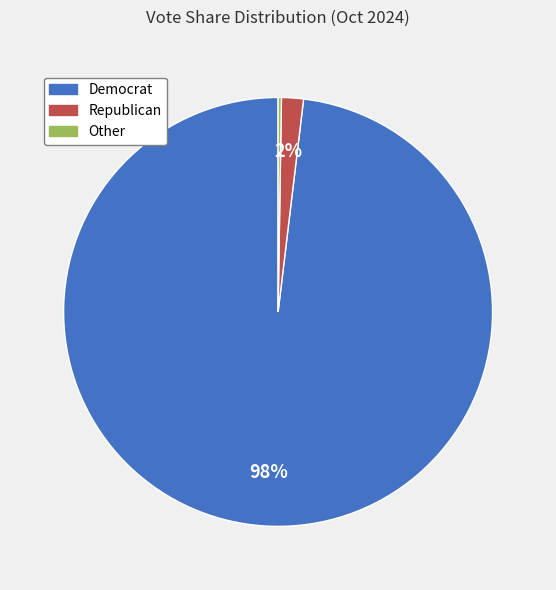

Is Republican the majority of the pie?

No